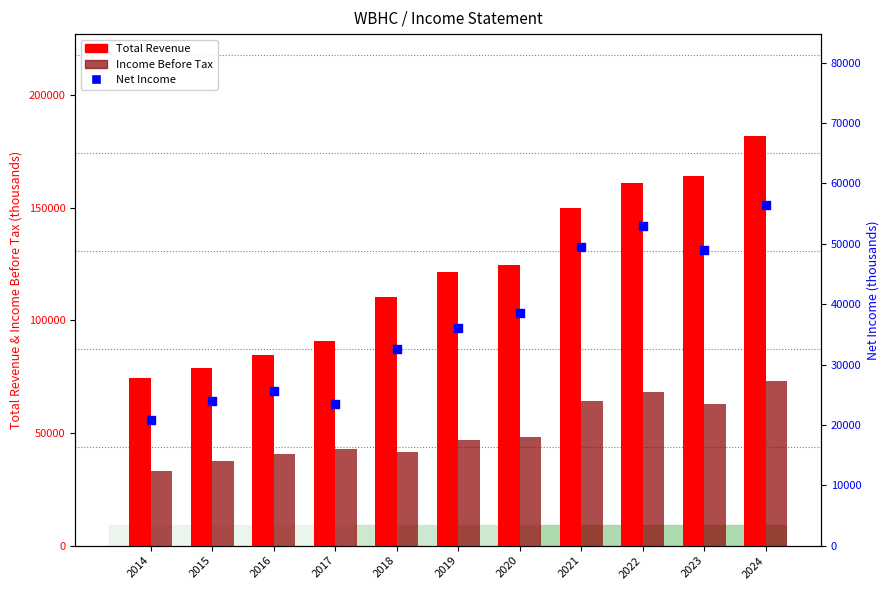

Which series has the widest spread of Y values?

Total Revenue